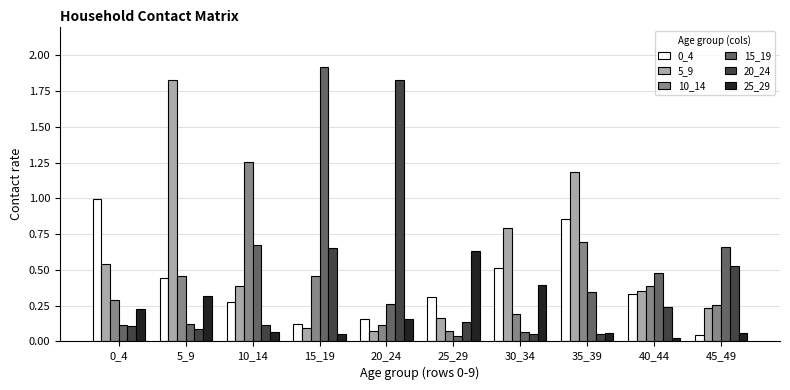

How many categories are shown in the chart?

10